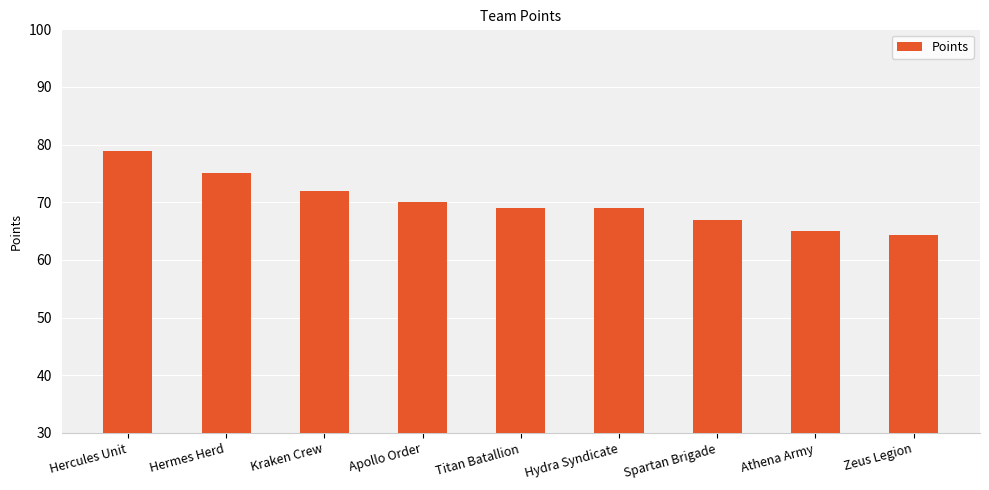

Are the bars horizontal?

No